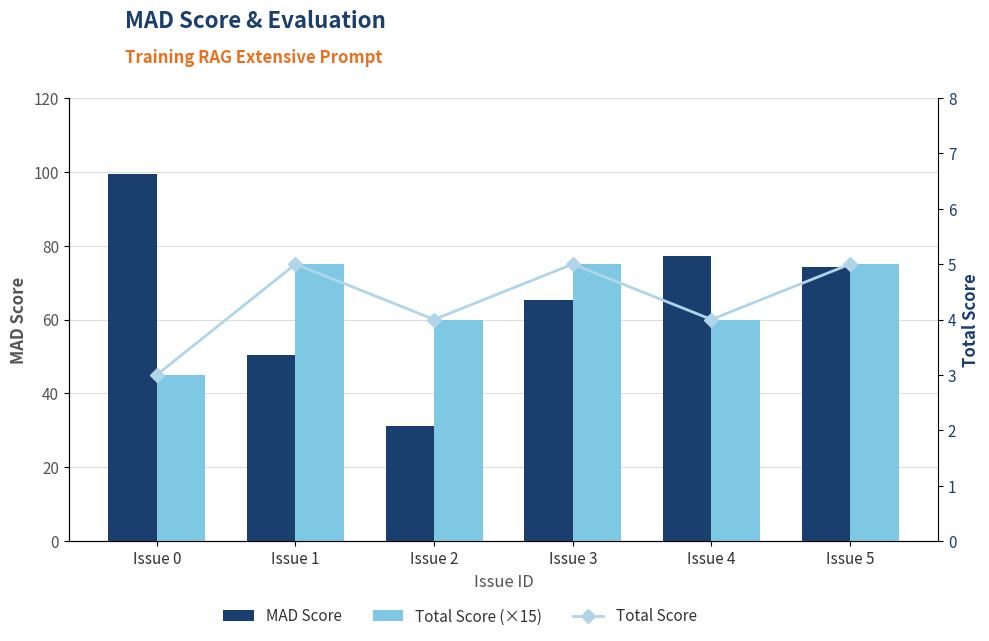

How many groups of bars are there?

6